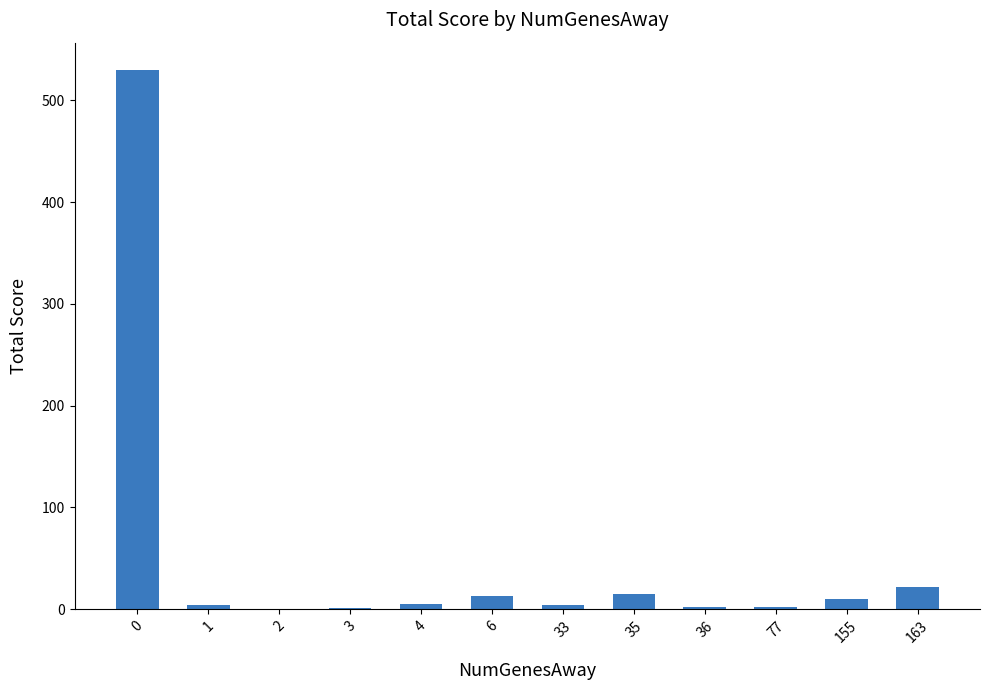

What is the greatest value displayed?

530.2